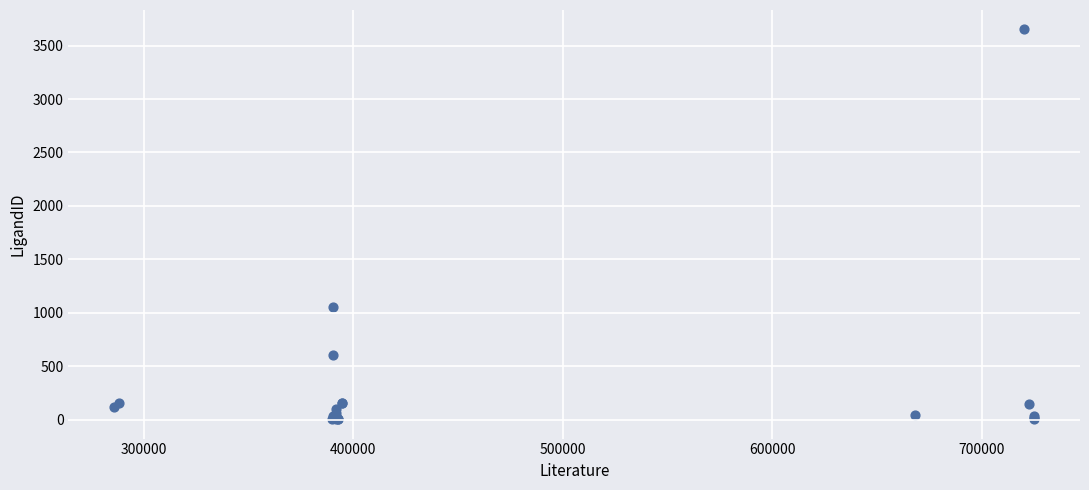

What Y value in the scatter plot is closest to 1827?

1051